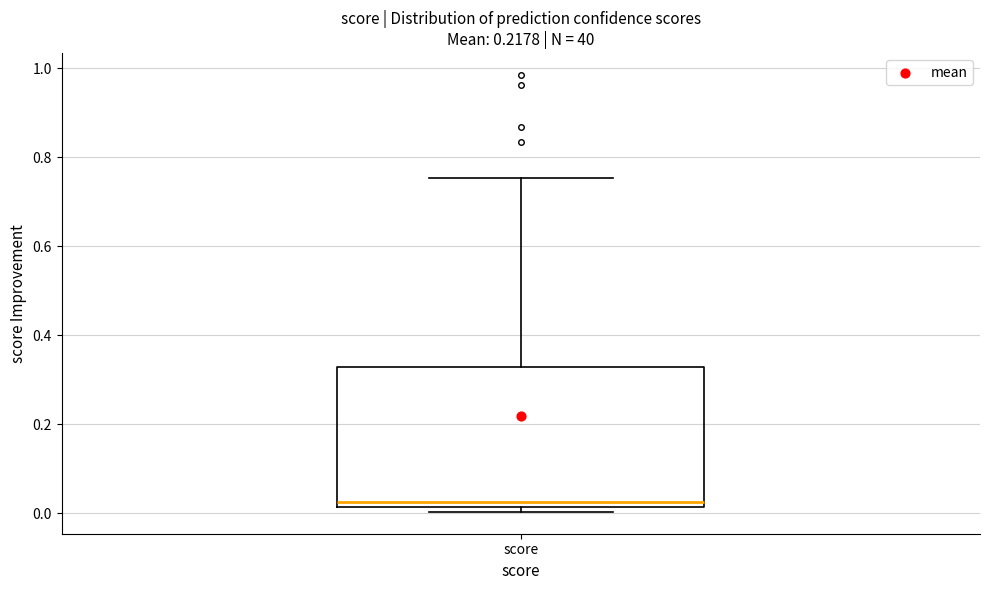

Read this box plot against the y-axis: the position of the median line, the range covered by the box, and the ends of both whiskers. The values are not printed on the chart, so give them approximately, as read against the axis.

median 0.02 (just above the box's lower edge), box 0.02 to 0.32, whiskers 0.00 to 0.76